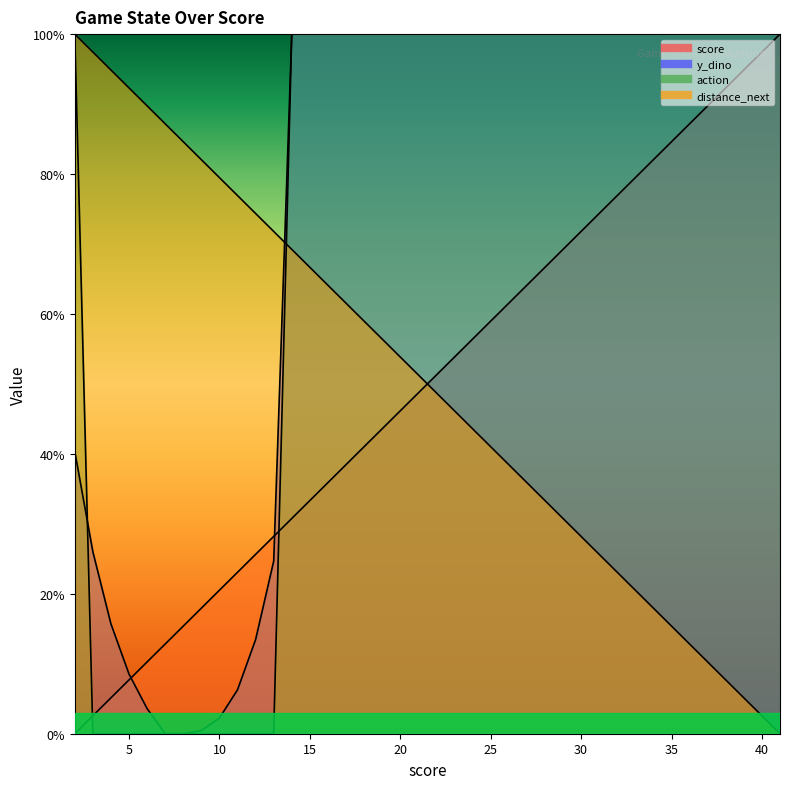

At which label does score first exceed 51?

22